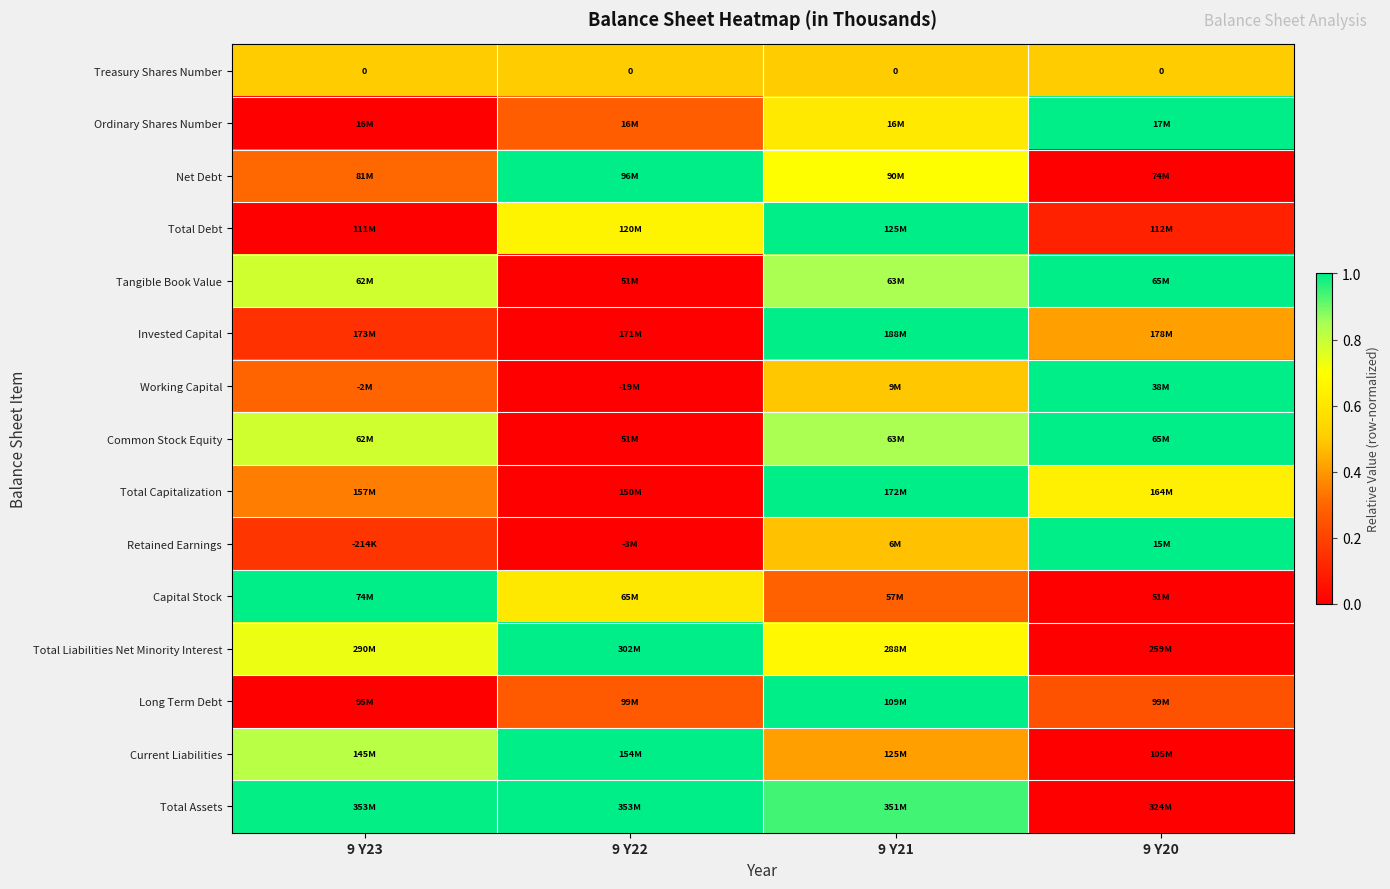

How many categories are shown in the chart?

4